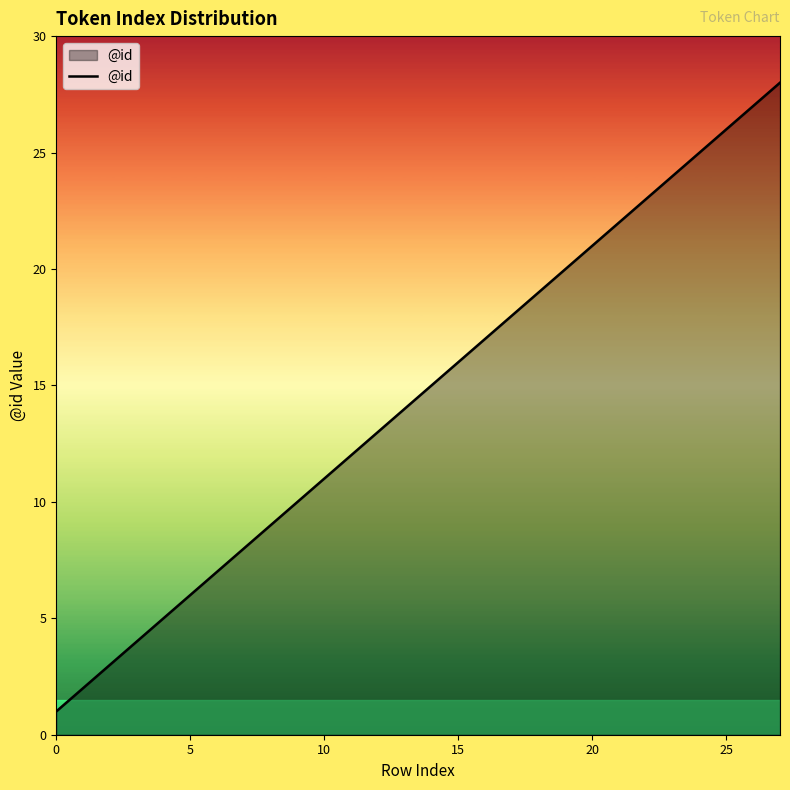

What is the difference between the maximum and minimum values?

27